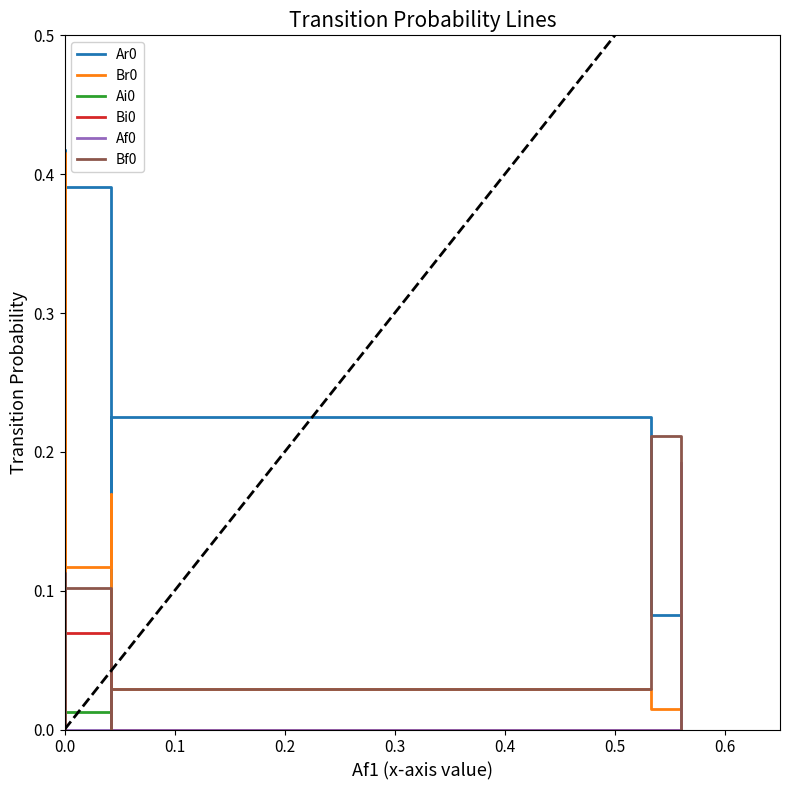

Reading left to right, transcribe all the data shown in this chart.

Ar0: 0.0	0.1	0.1	0.2	0.1	0.1	0.3	0.1	0.4	0.4	0.3	0.3	0.4	0.4	0.0	0.2	0.1	0.0
Br0: 0.2	0.2	0.4	0.4	0.4	0.4	0.0	0.4	0.2	0.1	0.2	0.0	0.1	0.1	0.2	0.0	0.0	0.1
Ai0: 0.0	0.0	0.1	0.1	0.1	0.1	0.0	0.1	0.0	0.0	0.0	0.0	0.0	0.0	0.0	0.0	0.0	0.0
Bi0: 0.0	0.0	0.0	0.0	0.0	0.0	0.0	0.0	0.1	0.1	0.1	0.0	0.1	0.1	0.0	0.0	0.0	0.0
Af0: 0.0	0.0	0.1	0.1	0.1	0.1	0.0	0.1	0.0	0.0	0.0	0.0	0.0	0.0	0.0	0.0	0.0	0.2
Bf0: 0.0	0.0	0.0	0.0	0.0	0.0	0.0	0.0	0.1	0.1	0.1	0.0	0.1	0.1	0.0	0.0	0.2	0.0